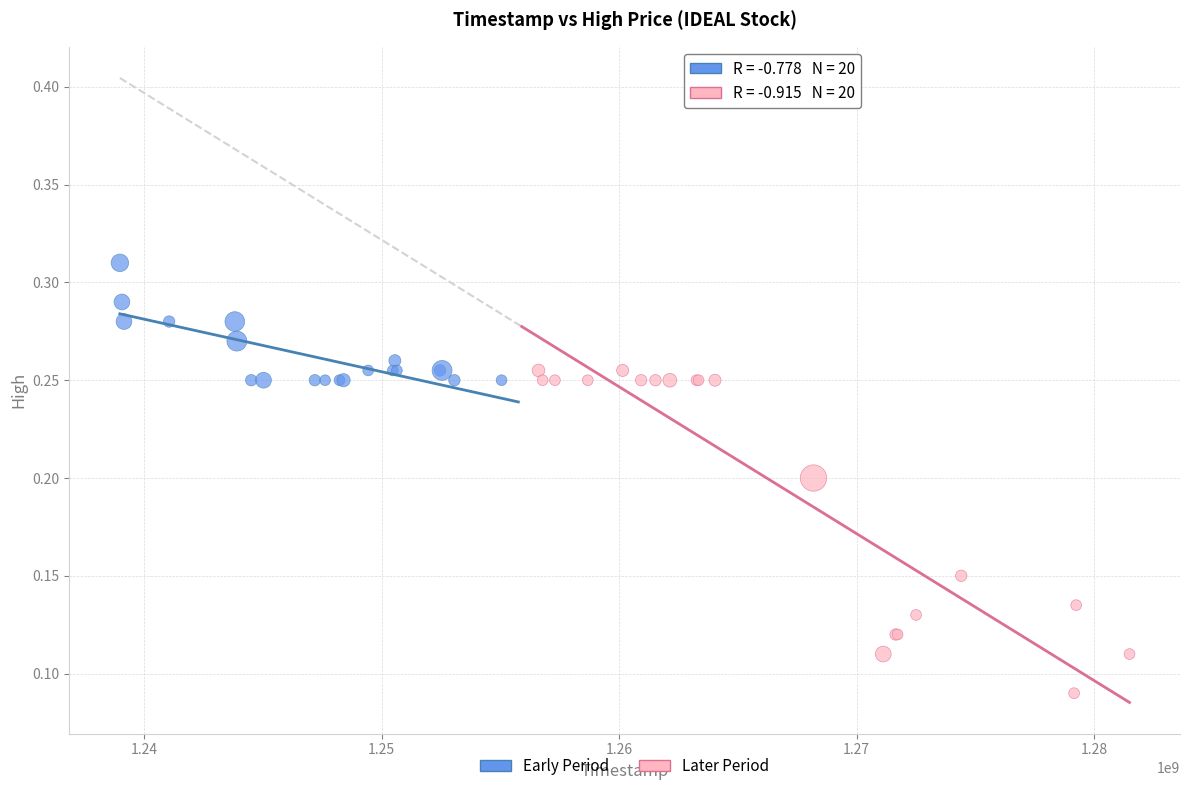

Which series reaches the maximum Y coordinate?

Early Period